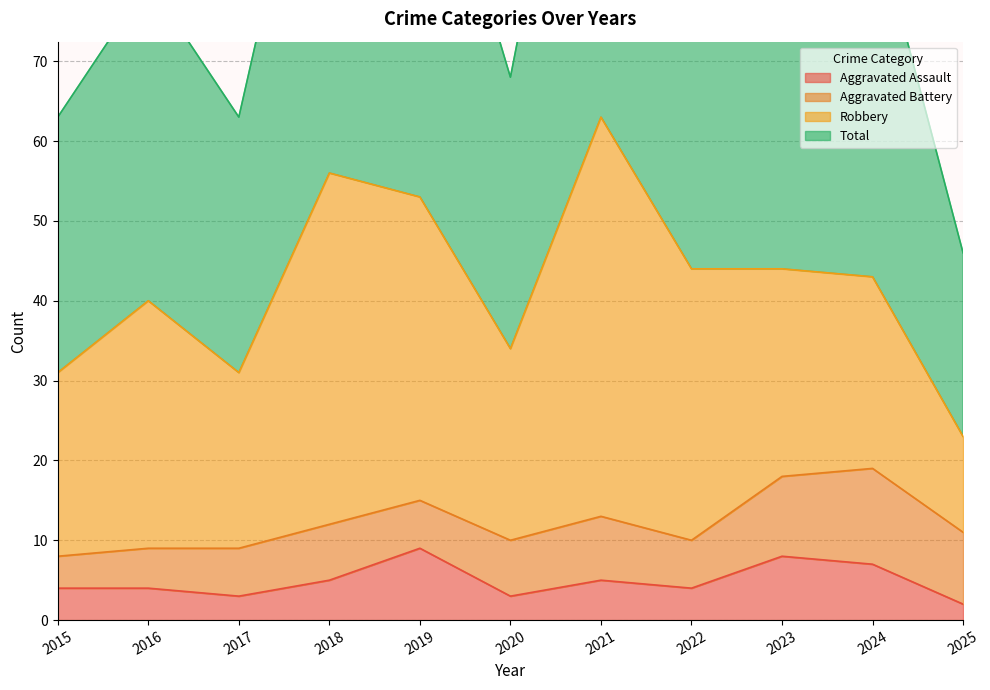

True or false: Aggravated Assault and Total intersect in this chart.

False